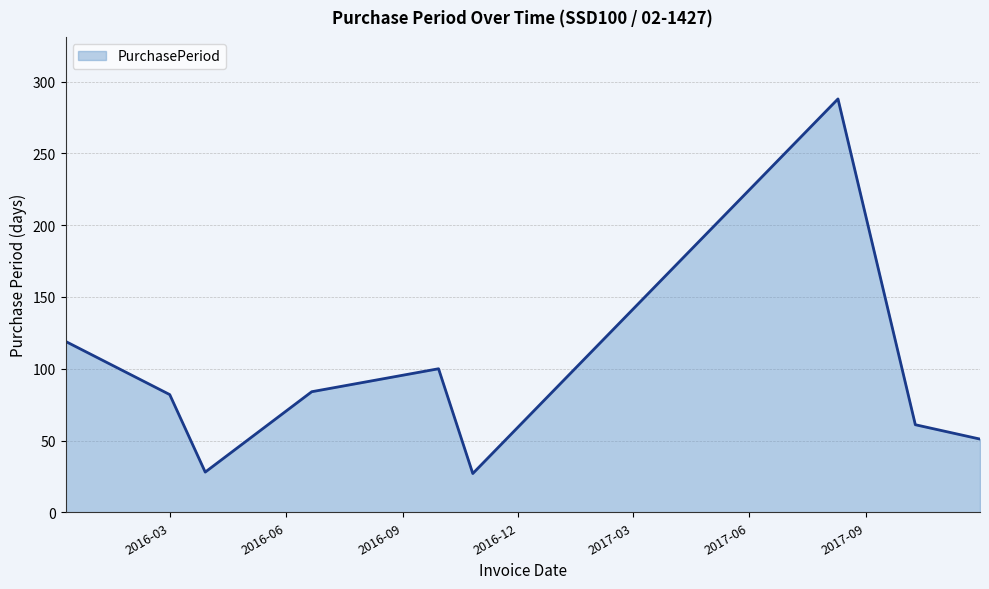

What is the smallest value displayed?

27